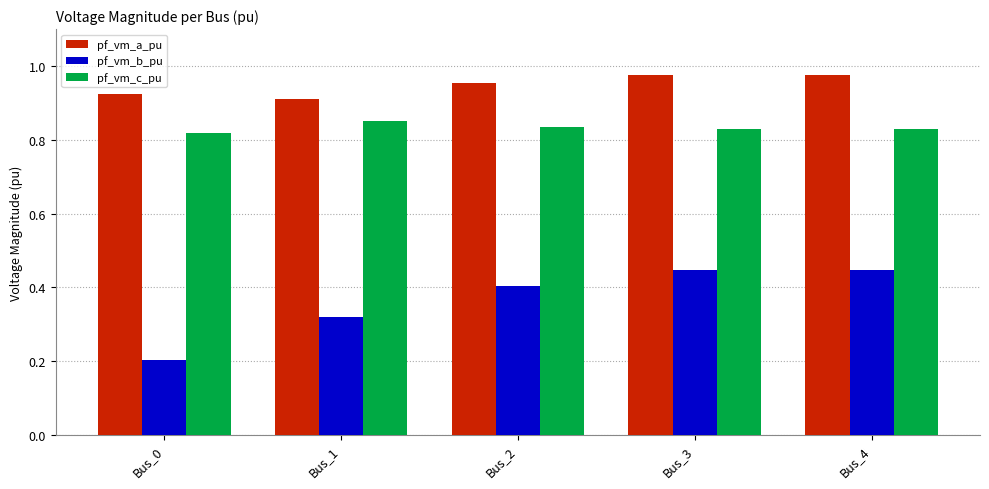

The value of pf_vm_a_pu at Bus_4 is 1.5. True or false?

False